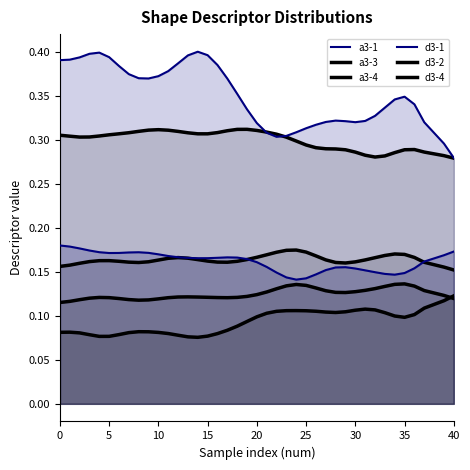

What is the label of the 34th point from the left?

33